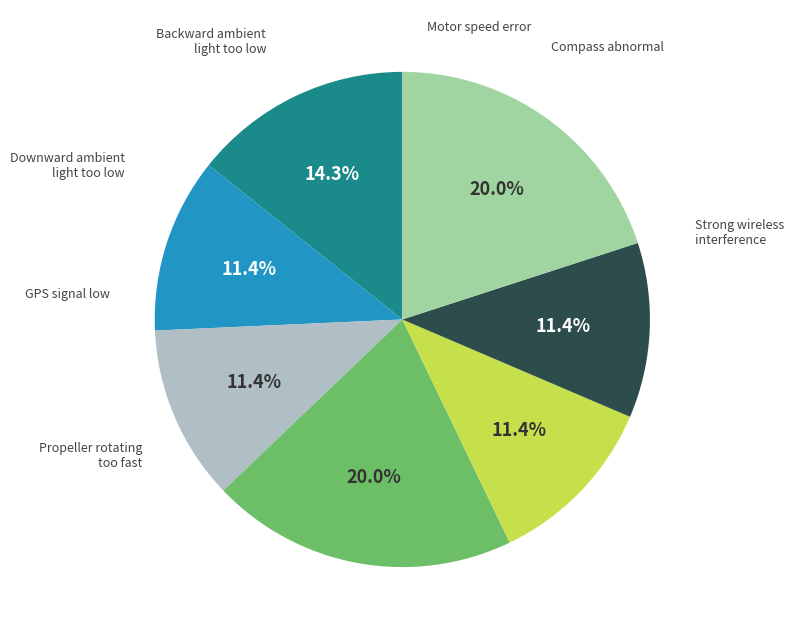

Is there any slice that represents more than half of the pie?

No